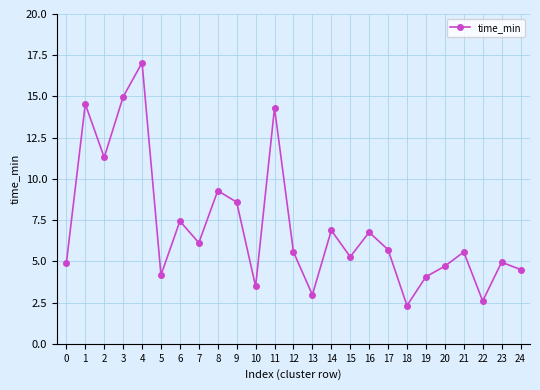

How many categories are shown in the chart?

25